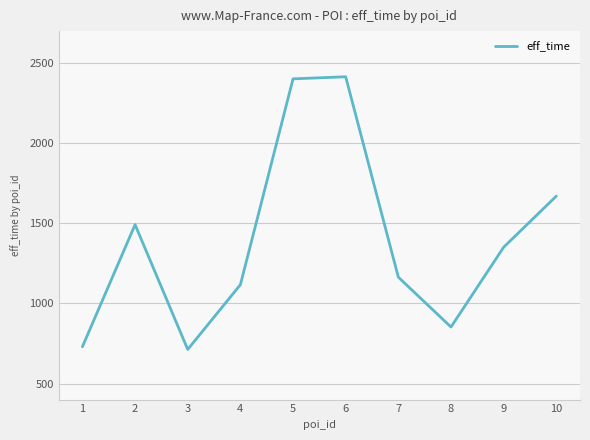

What is the maximum value shown in the chart?

2415